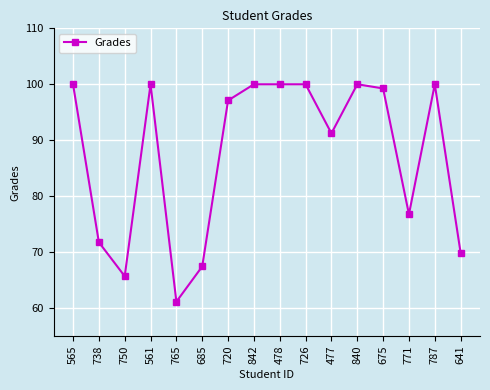

What is the difference between the second highest and minimum values?

38.9